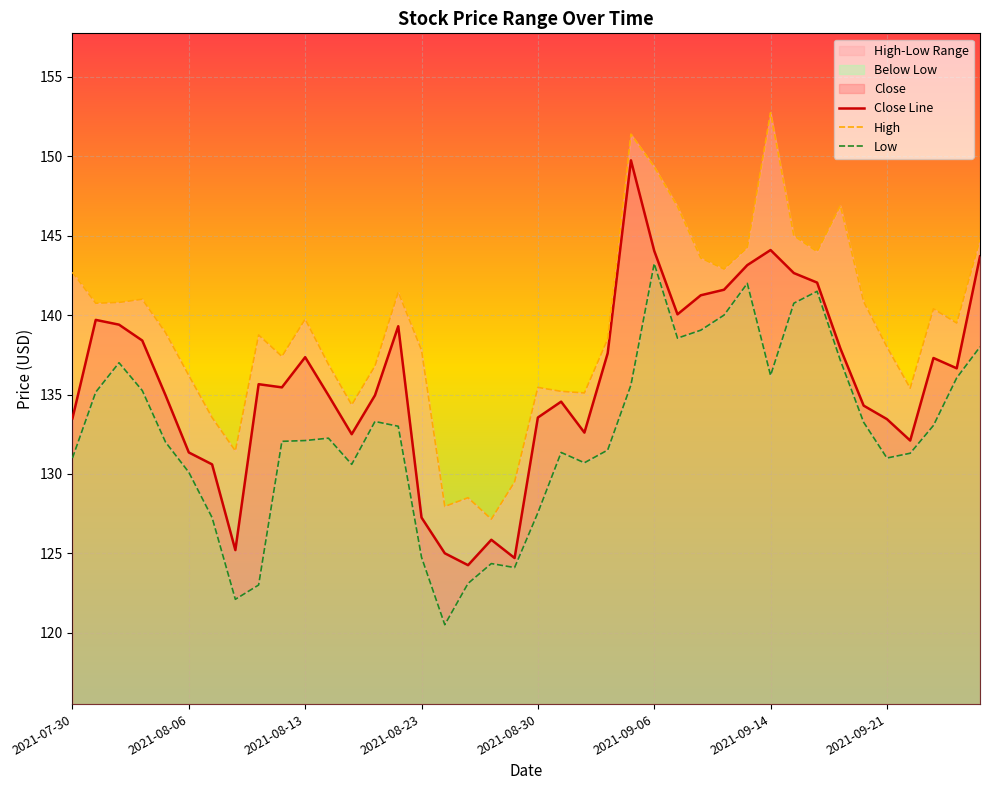

What is the sum of the Close Line values at 12 and 27?

273.8